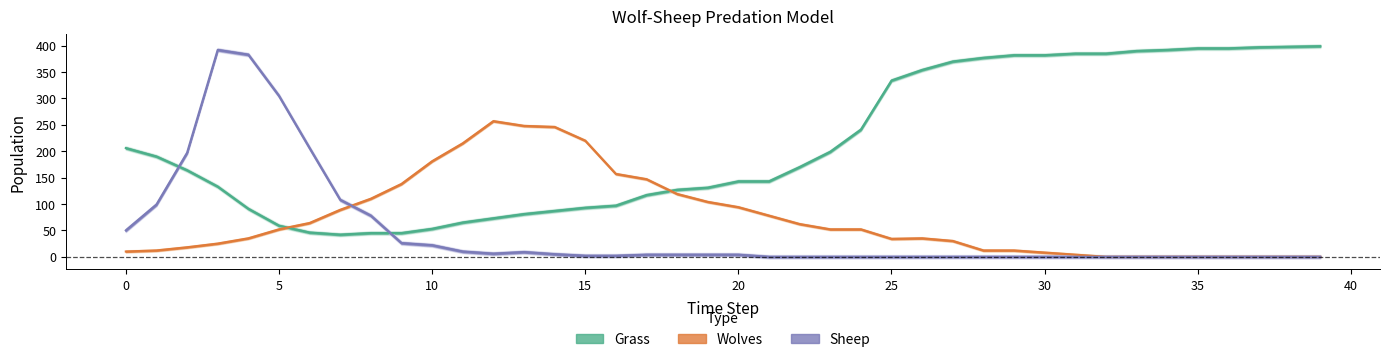

What is the average value of the Sheep series?

48